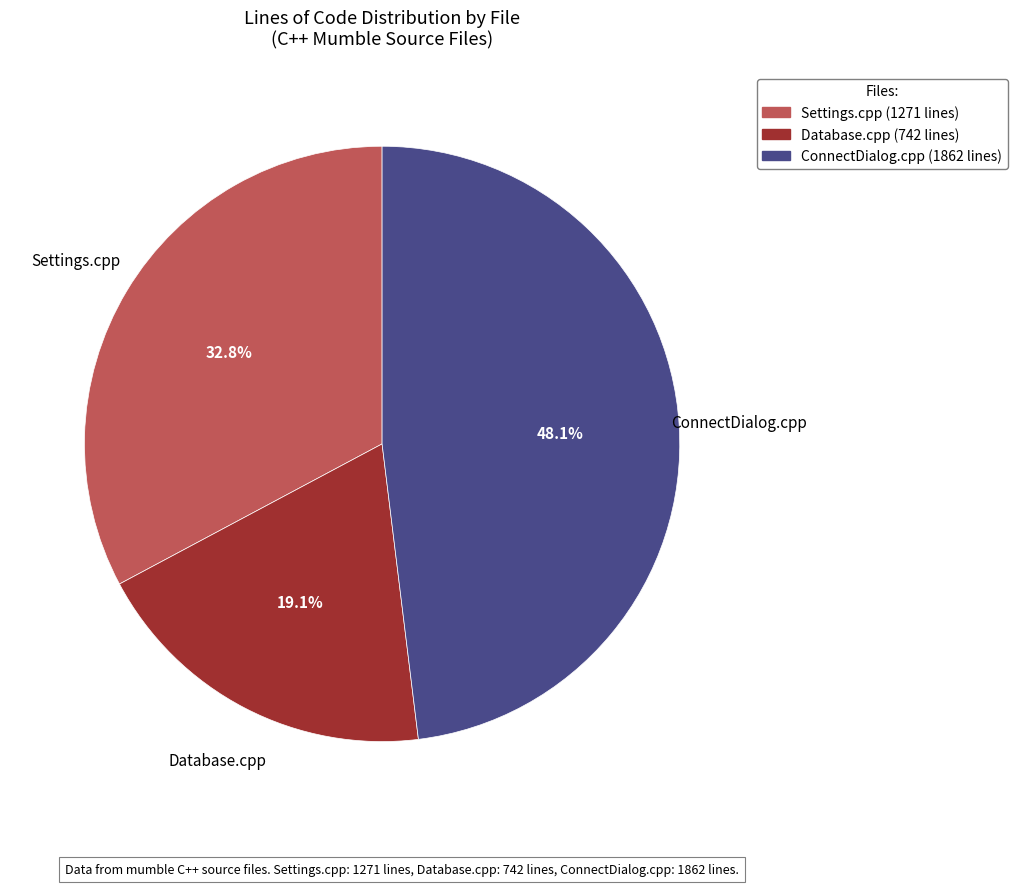

Approximately how many times larger is the value at Settings.cpp compared to ConnectDialog.cpp?

0.7